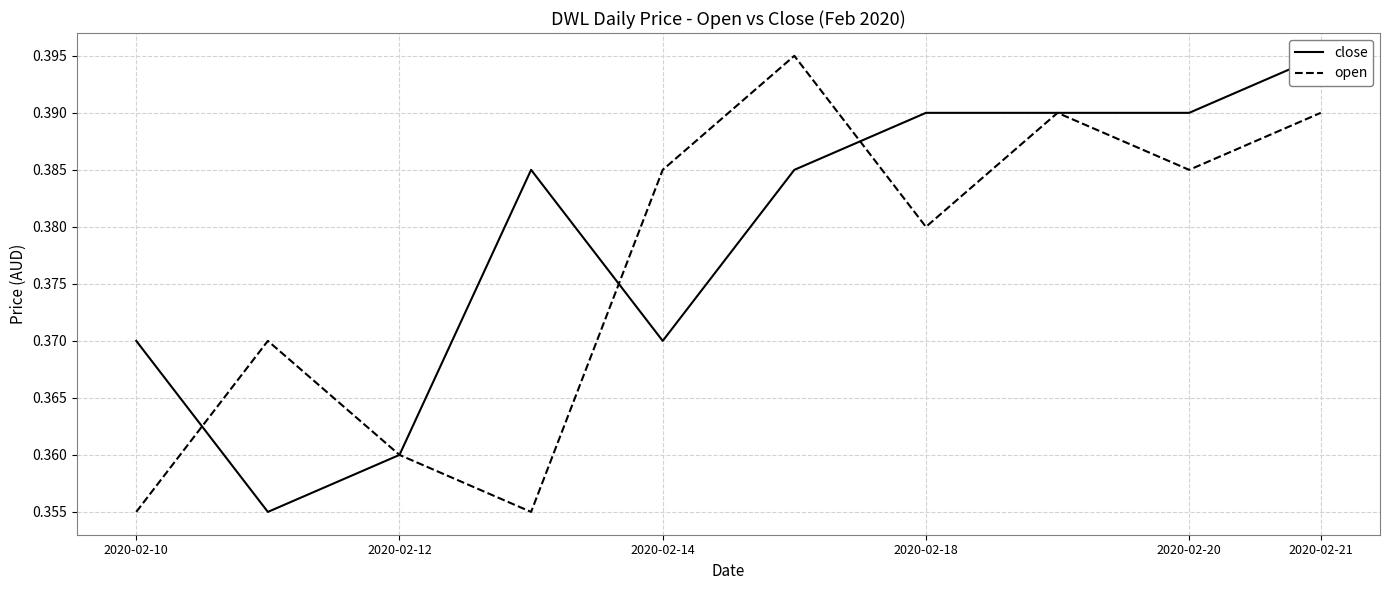

How many categories are shown in the chart?

10